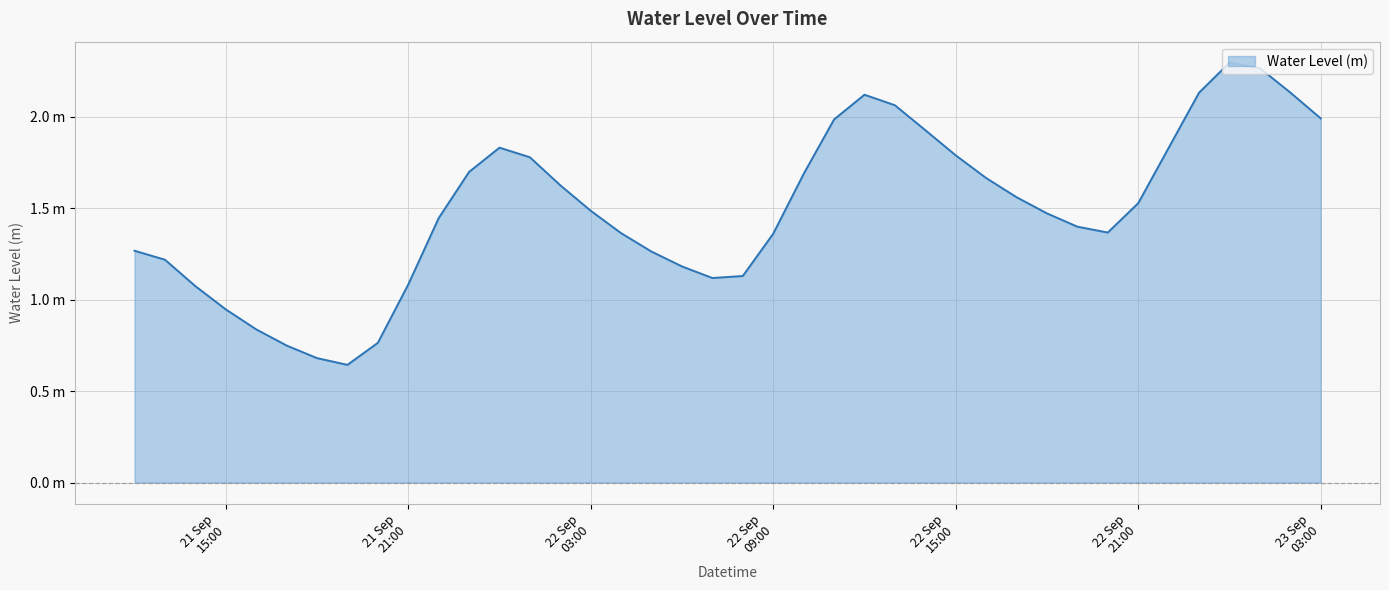

How many data points are less than 1?

6